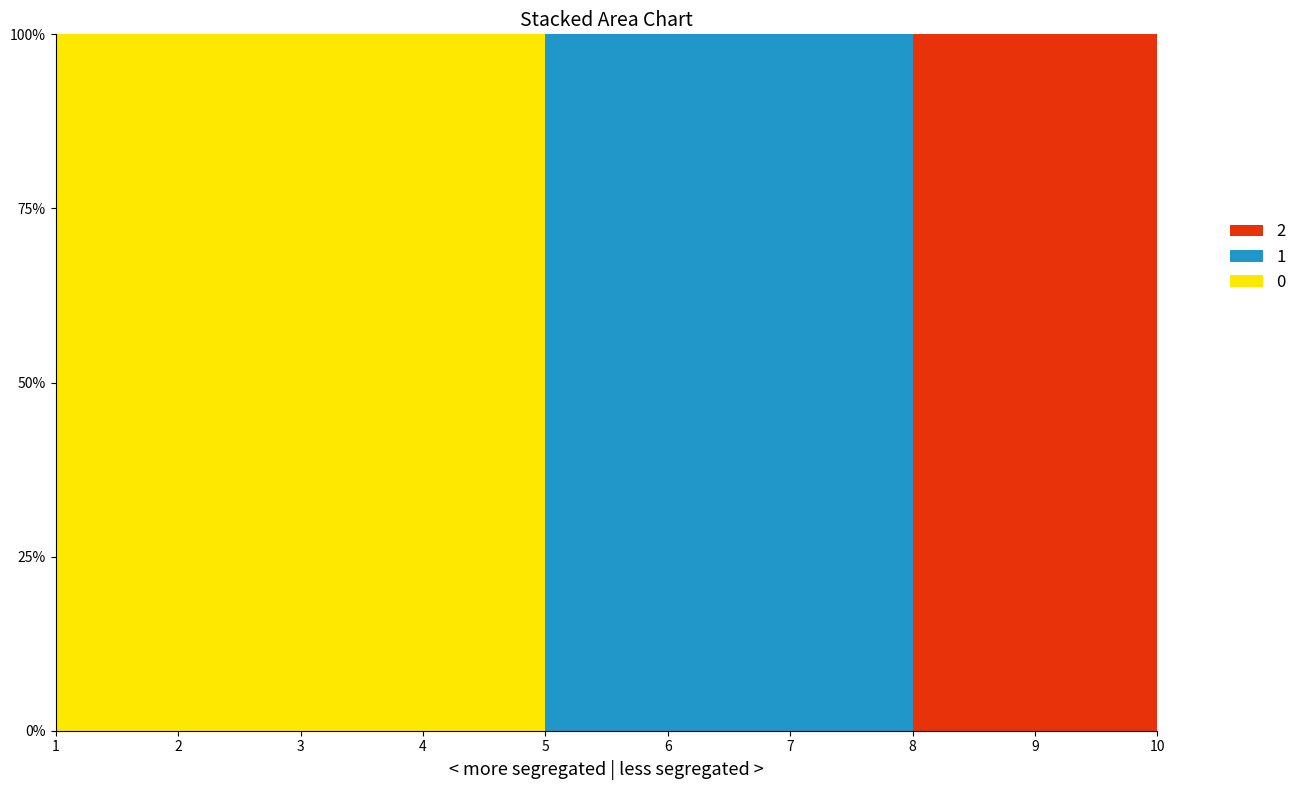

Reading right to left, what are all the values shown in this chart?

col_0_series: 10=0	9=0	8=0	7=0	6=0	5=0	4=1	3=1	2=1	1=1
col_1_series: 10=0	9=0	8=0	7=1	6=1	5=1	4=0	3=0	2=0	1=0
col_2_series: 10=1	9=1	8=1	7=0	6=0	5=0	4=0	3=0	2=0	1=0